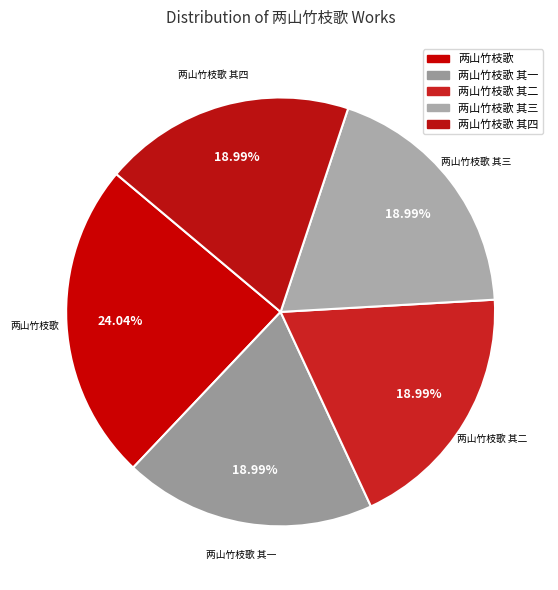

Is it true that 两山竹枝歌 其四 is 19% of the pie?

True